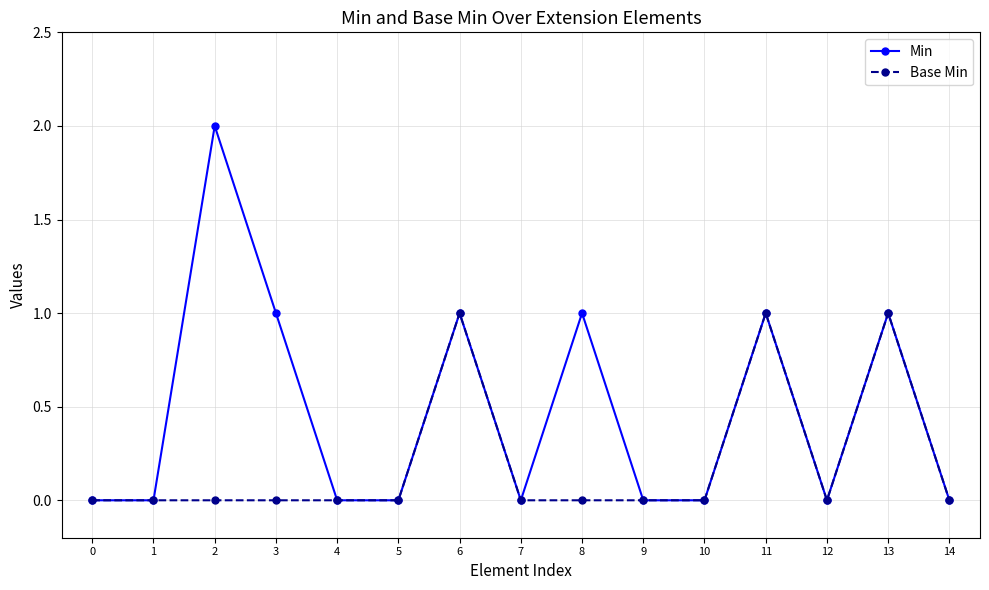

How many data points does each series have?

15